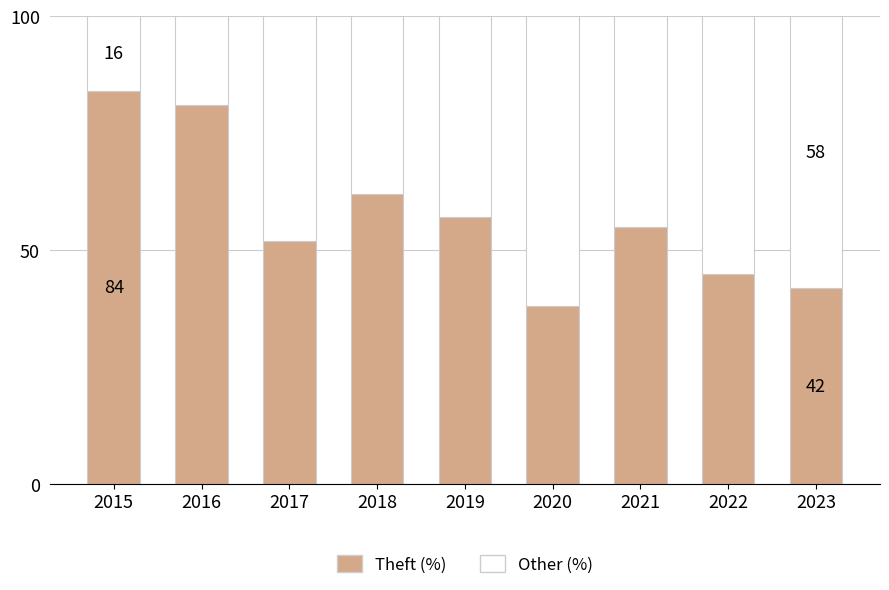

True or false: Theft (%) has a value of 31 at 2017.

False